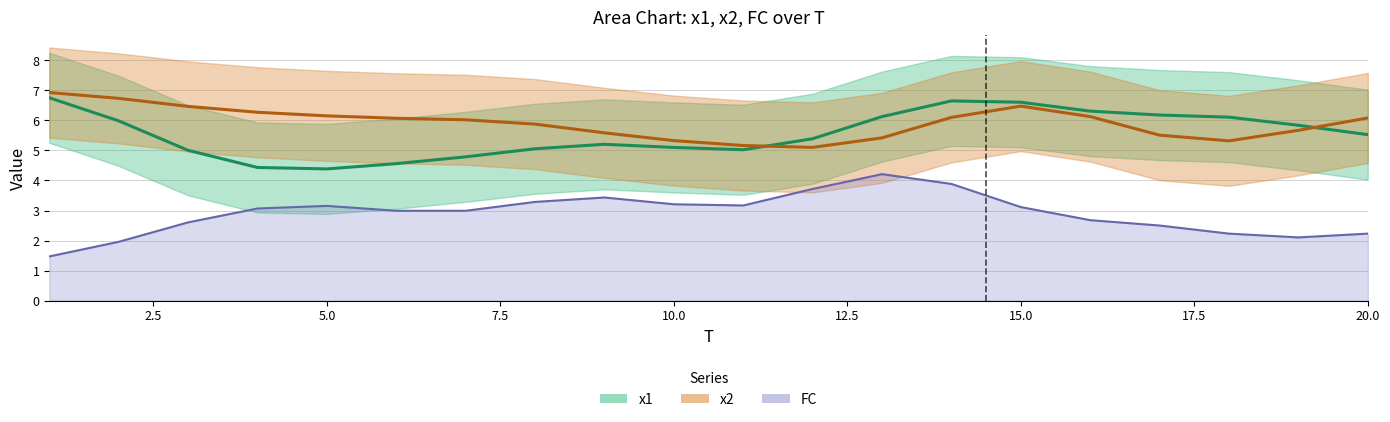

How many lines are shown in the chart?

3